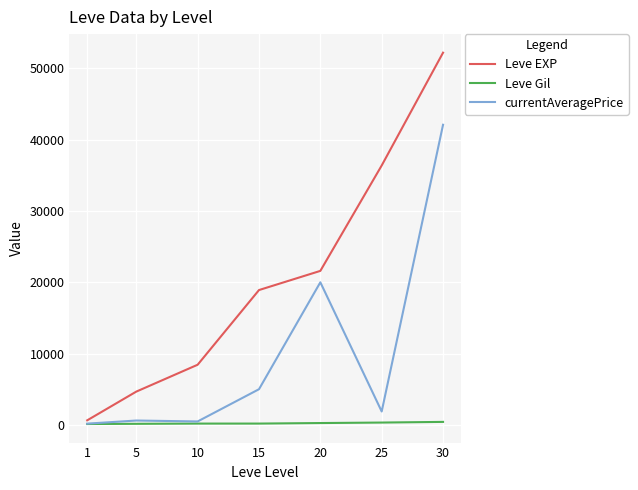

Rank the series by their maximum value, from lowest to highest.

Leve Gil, currentAveragePrice, Leve EXP